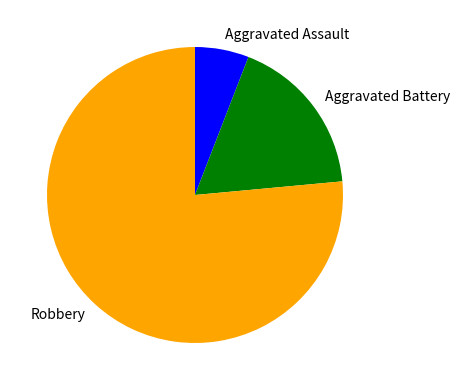

What is the ratio of the value at Aggravated Battery to the value at Aggravated Assault?

3.0